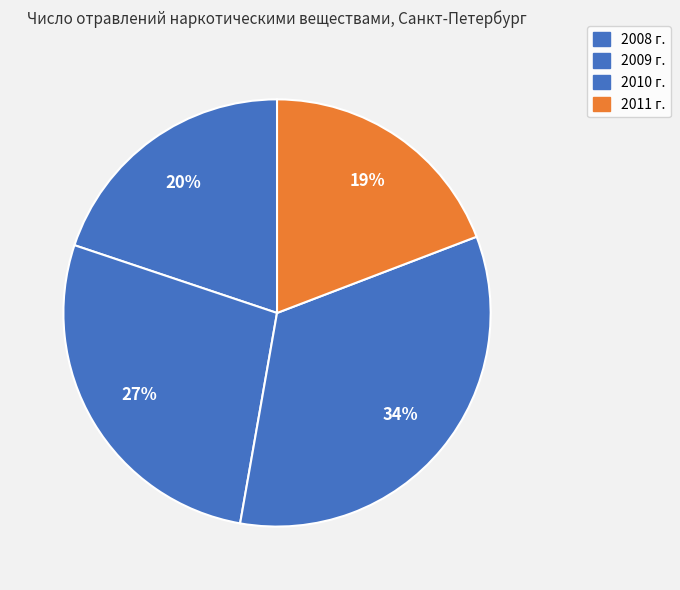

Rank the categories by value from lowest to highest.

2011 г., 2008 г., 2009 г., 2010 г.